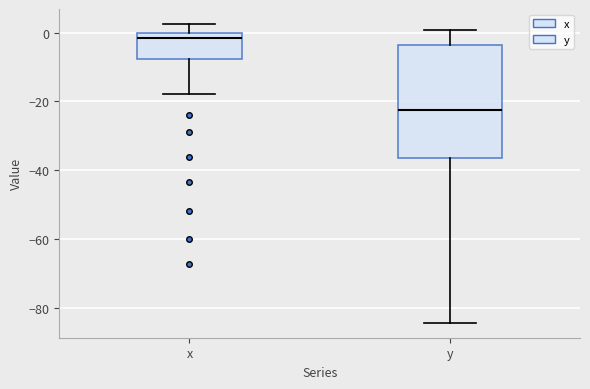

Reading left to right, read every box against the y-axis: the position of its median line, the range the box covers, and the ends of its whiskers. The values are not printed on the chart, so give them approximately, as read against the axis.

x: median -2, box -8 to 0, whiskers -18 to 2
y: median -22, box -36 to -4, whiskers -84 to 0